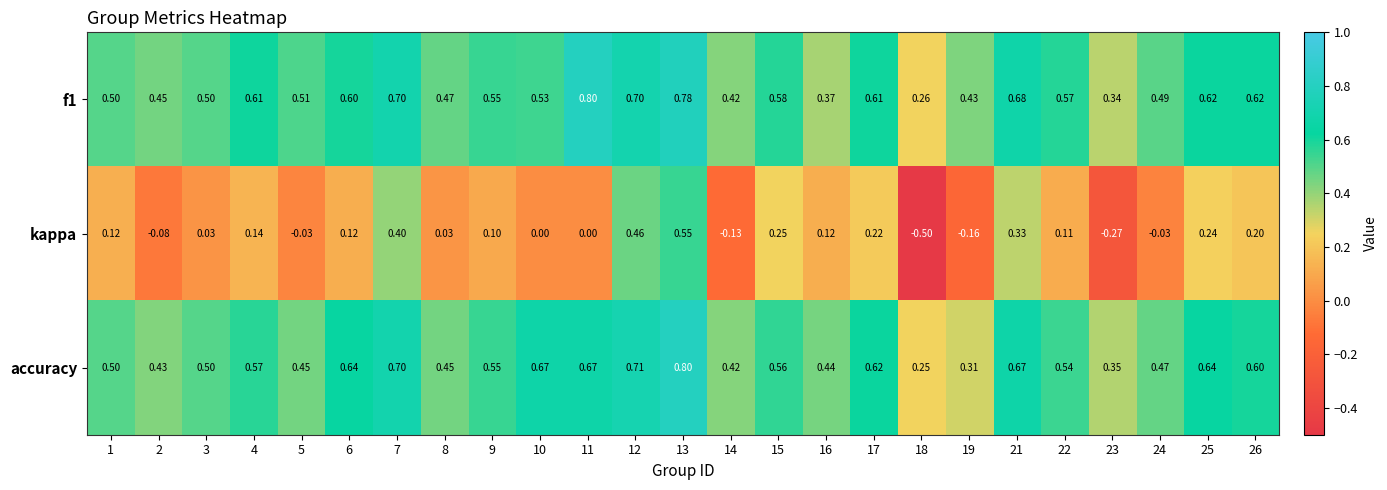

Is the value of kappa at 3 greater than the value of f1 at 13?

No